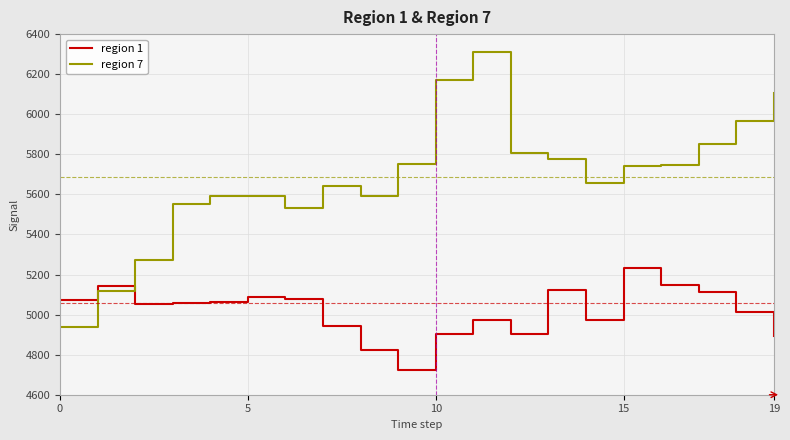

Which series has the largest total across all categories?

region 7